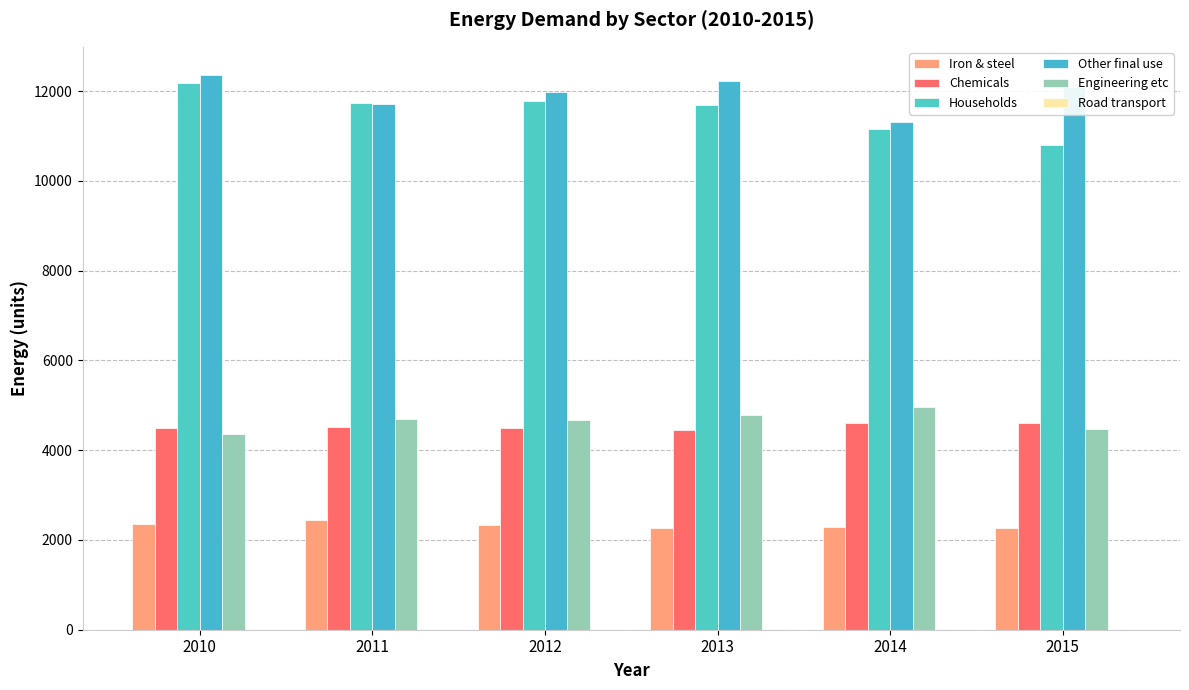

At which label does Iron & steel first exceed 2337?

2010